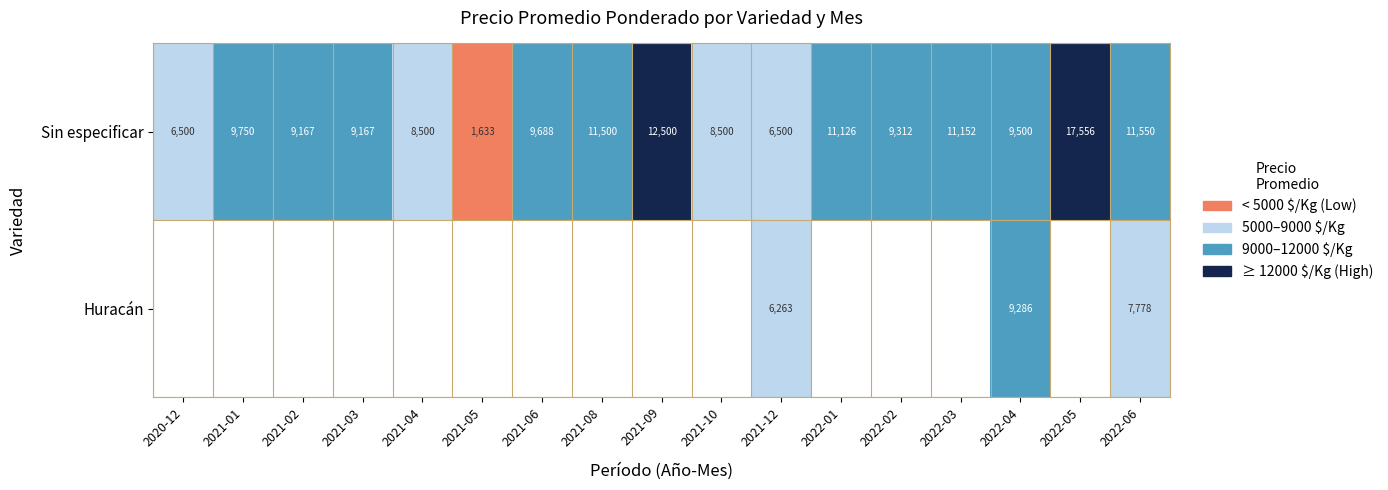

At which label does Sin especificar reach its peak?

2022-05